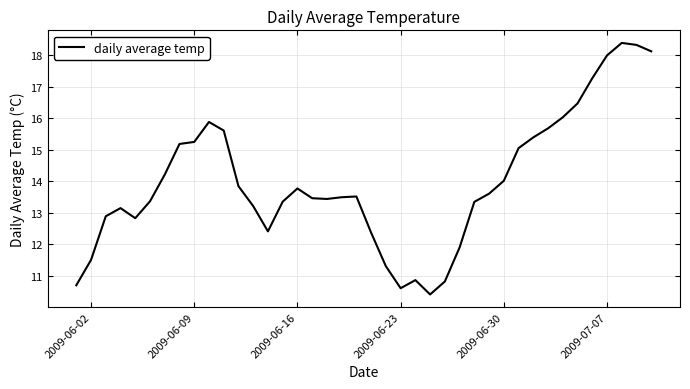

What is the minimum value shown in the chart?

10.4